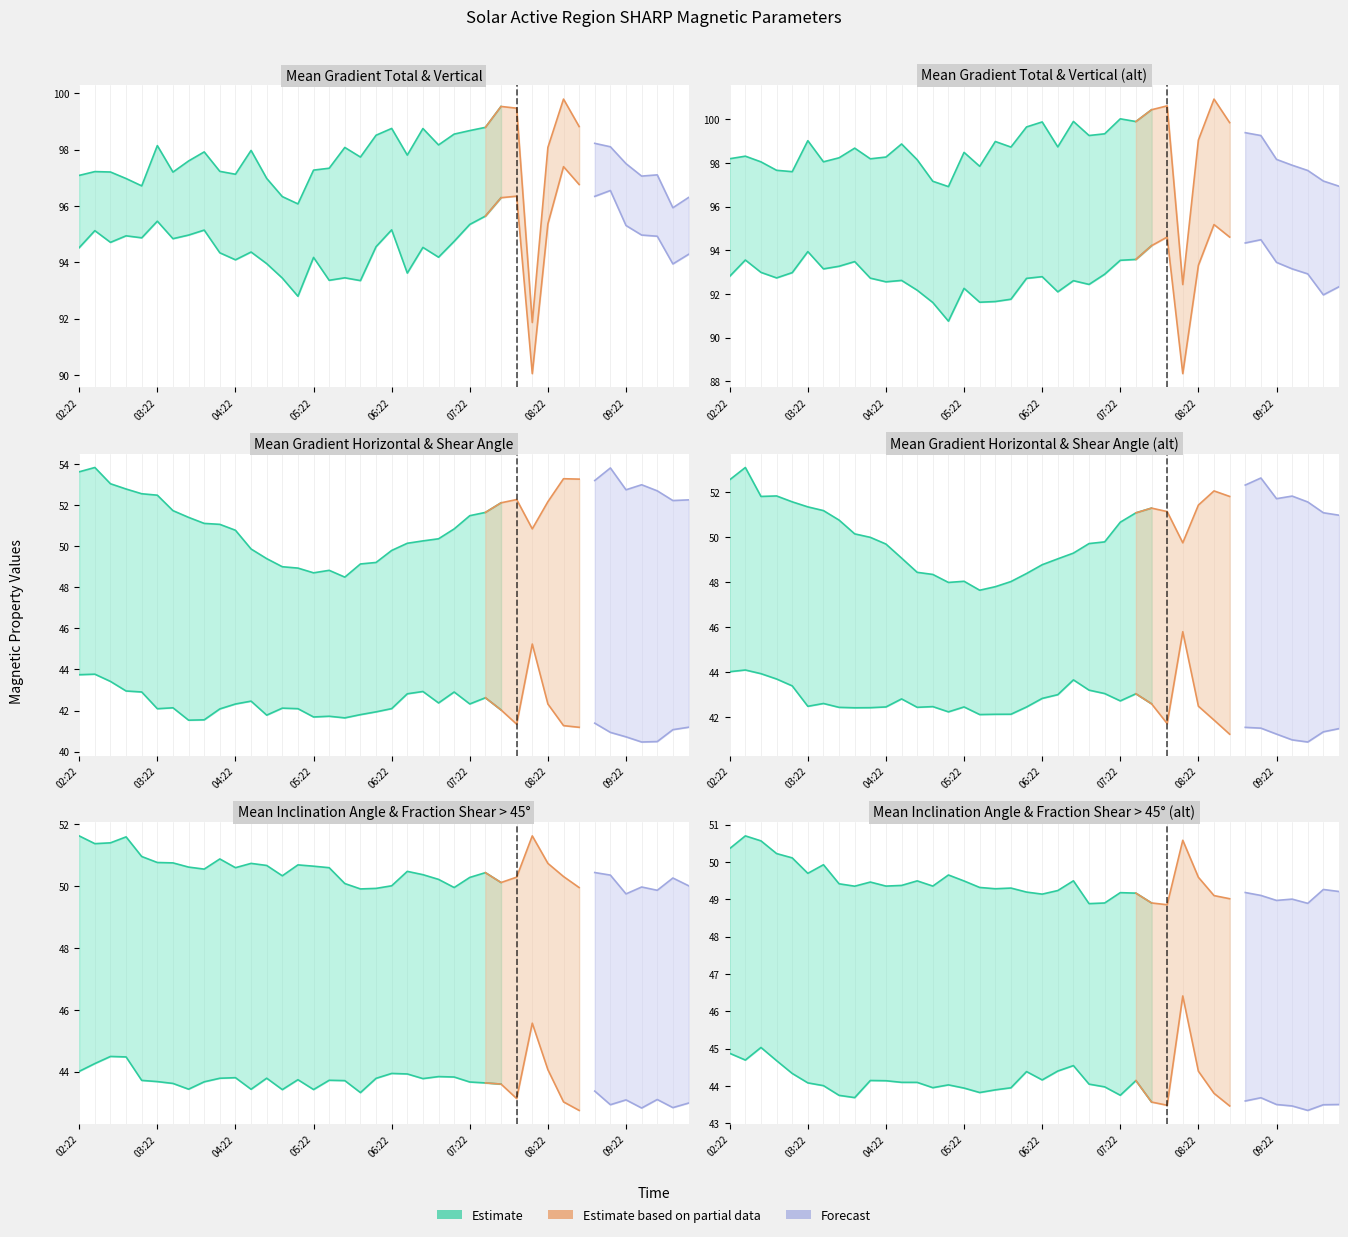

True or false: Mean Gradient Horizontal has a value of 27.8 at 31.

False